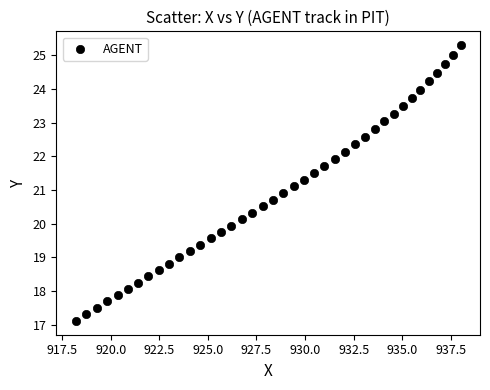

What is the range of X values (max minus min)?

19.8